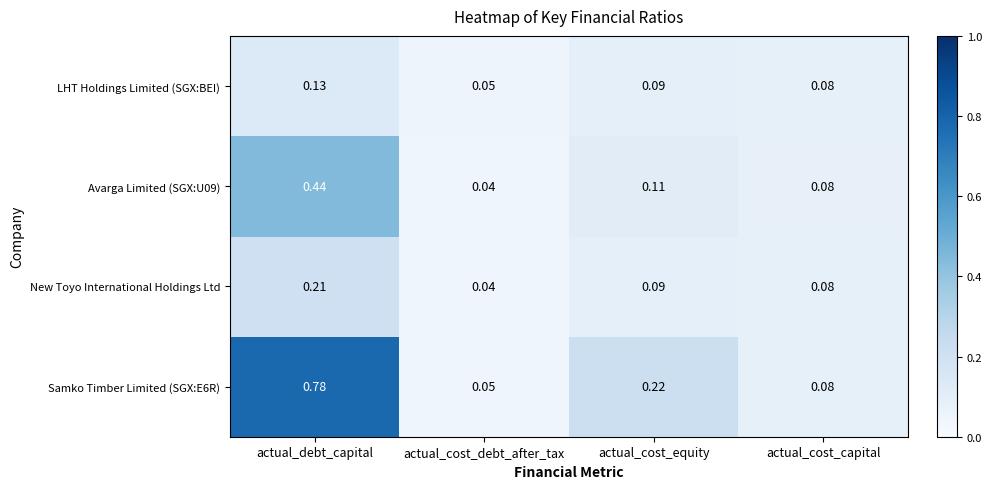

At which category is the sum across all series the highest?

actual_debt_capital